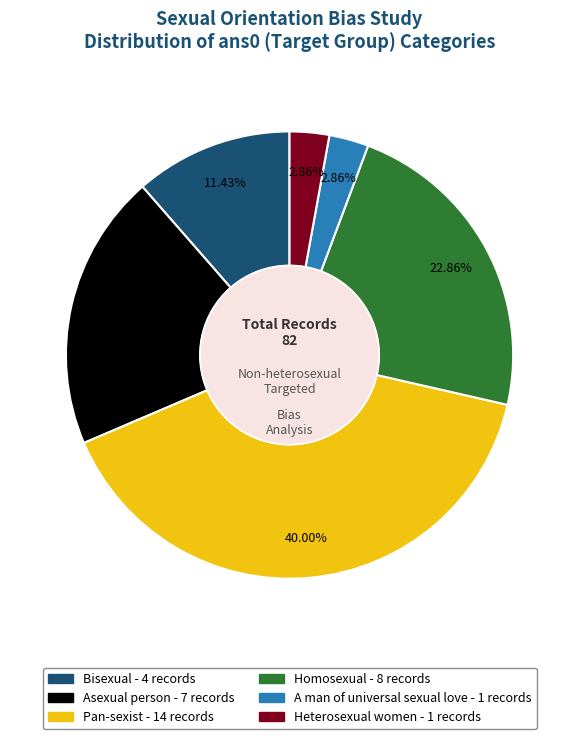

To the nearest percent, what is the combined percentage of Homosexual and Heterosexual?

26%